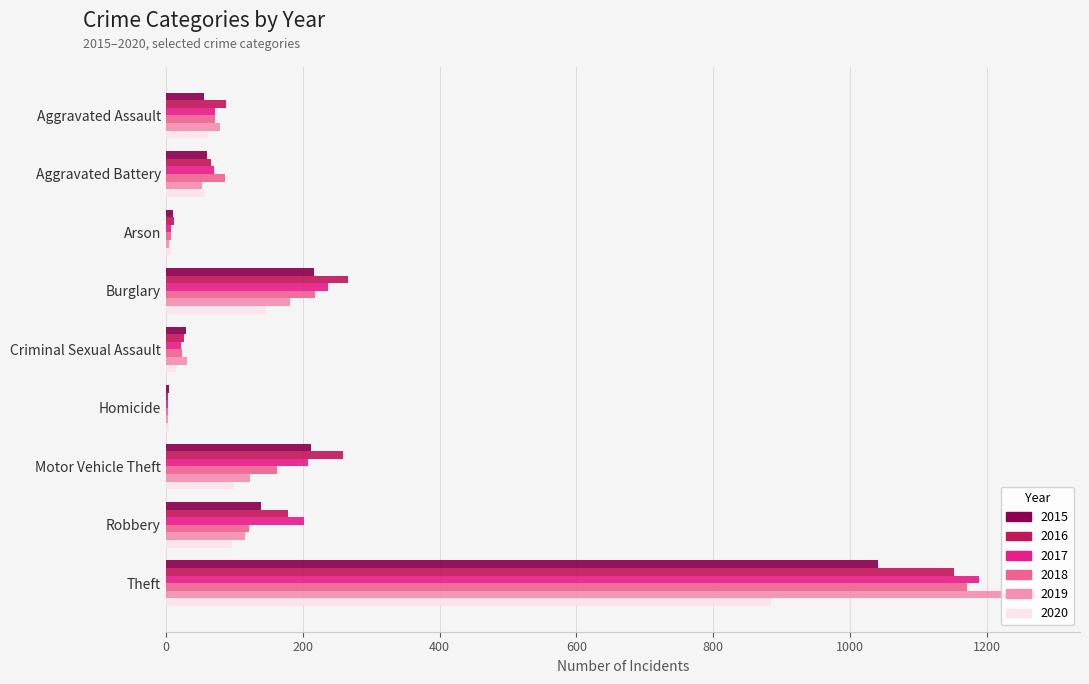

Which series has the widest spread of values?

2019